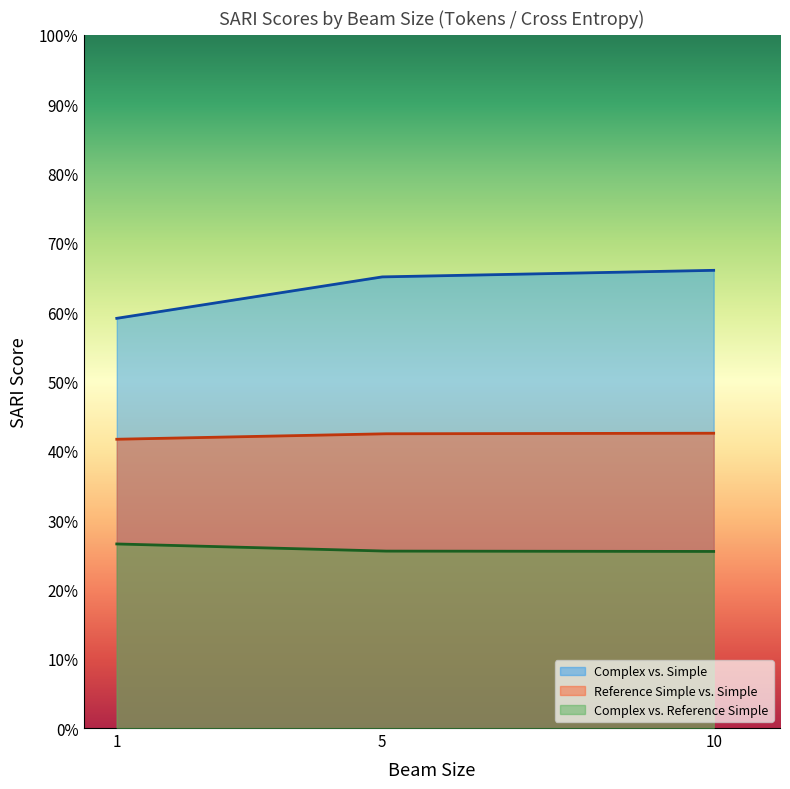

Rank the series by their average value, from highest to lowest.

Complex vs. Simple, Reference Simple vs. Simple, Complex vs. Reference Simple